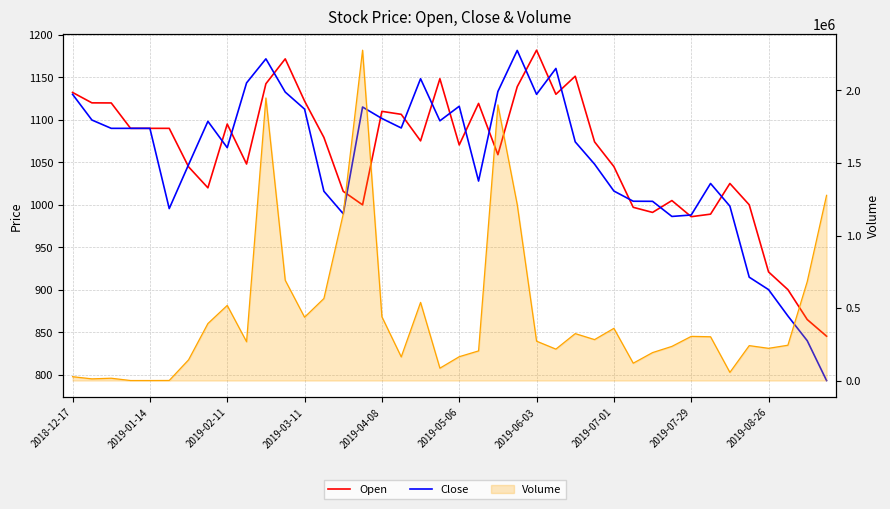

True or false: Open has a value of 750.0 at 19.

False